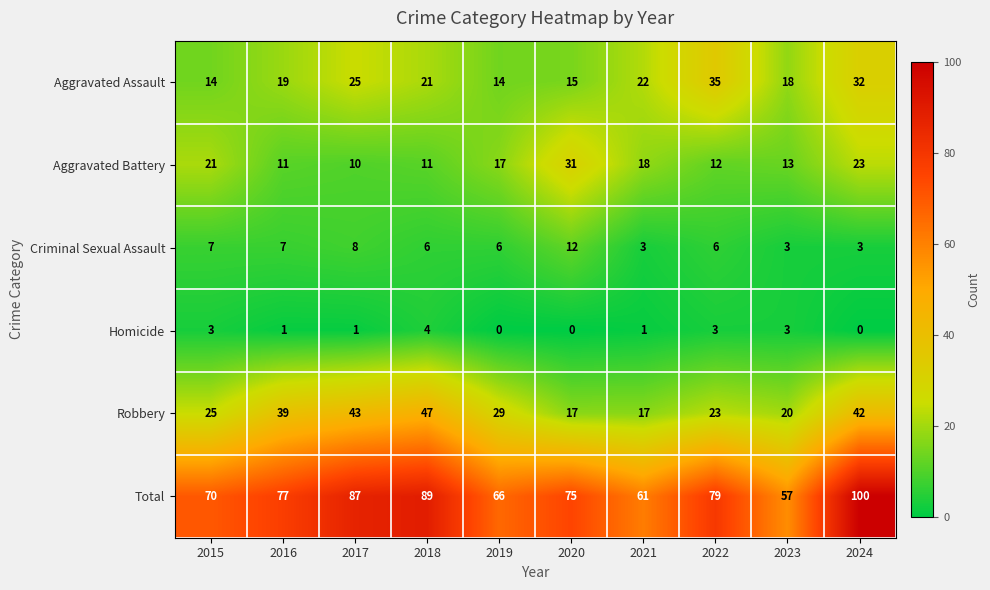

Which category has the highest value across all series?

2024